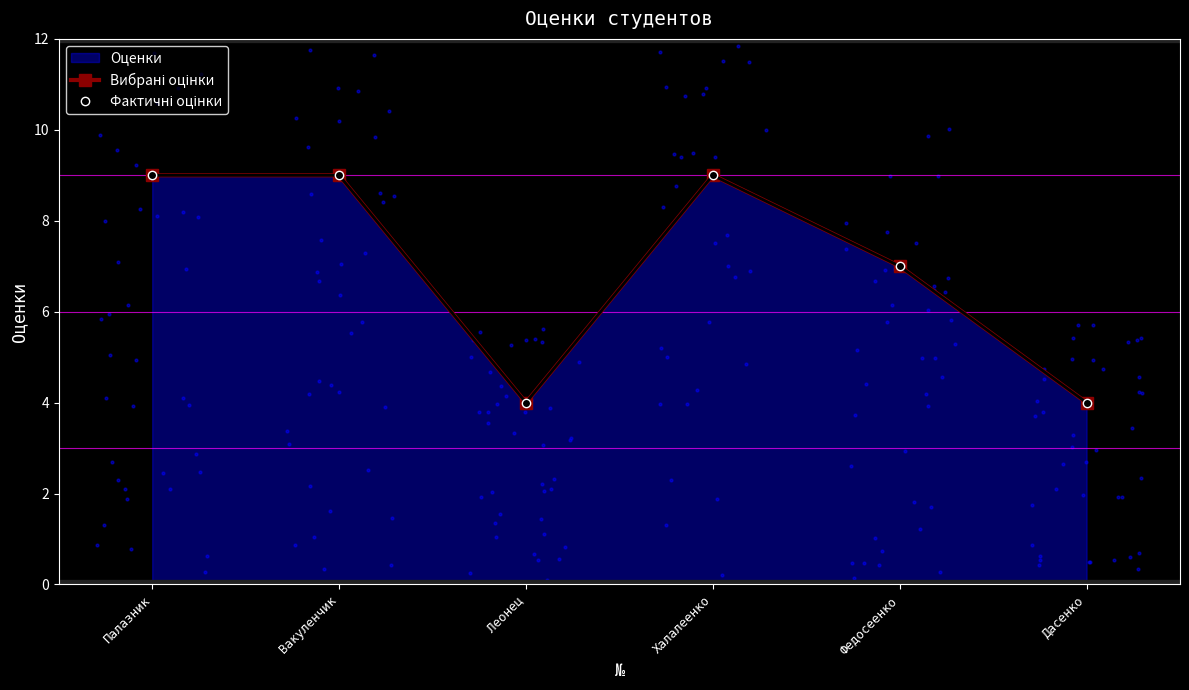

Is the value of Фактичні оцінки at Федосеенко greater than the value of Вибрані оцінки at Халалеенко?

No